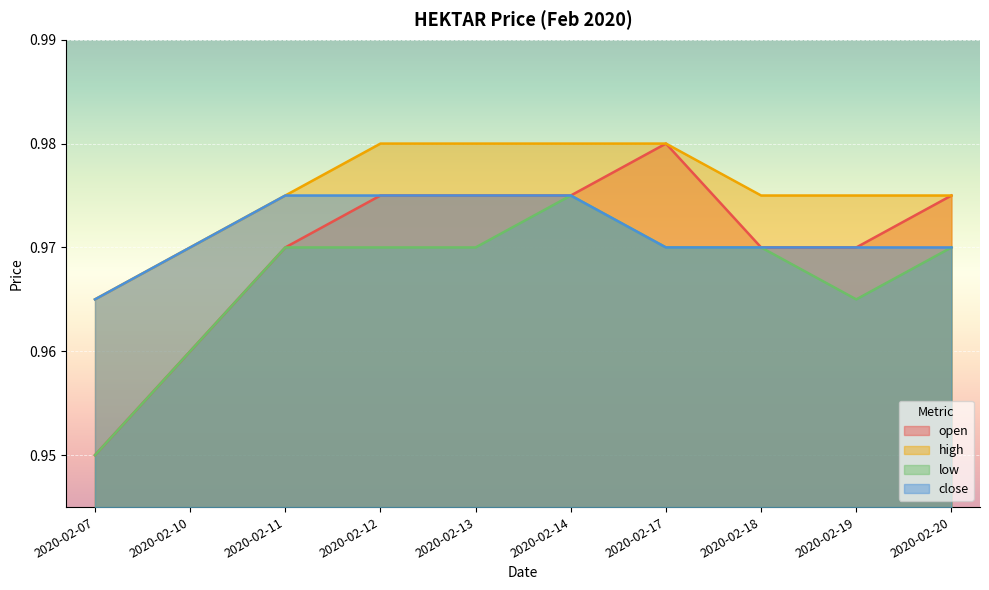

True or false: low has a value of 1.0 at 2020-02-10.

True